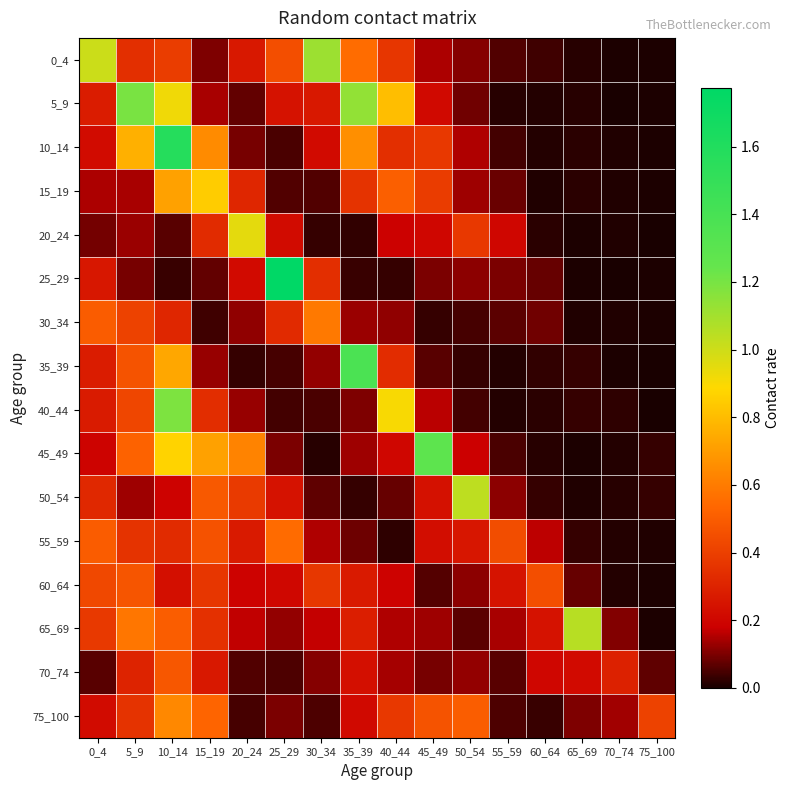

What is the difference between the highest and lowest values at 15_19?

0.8